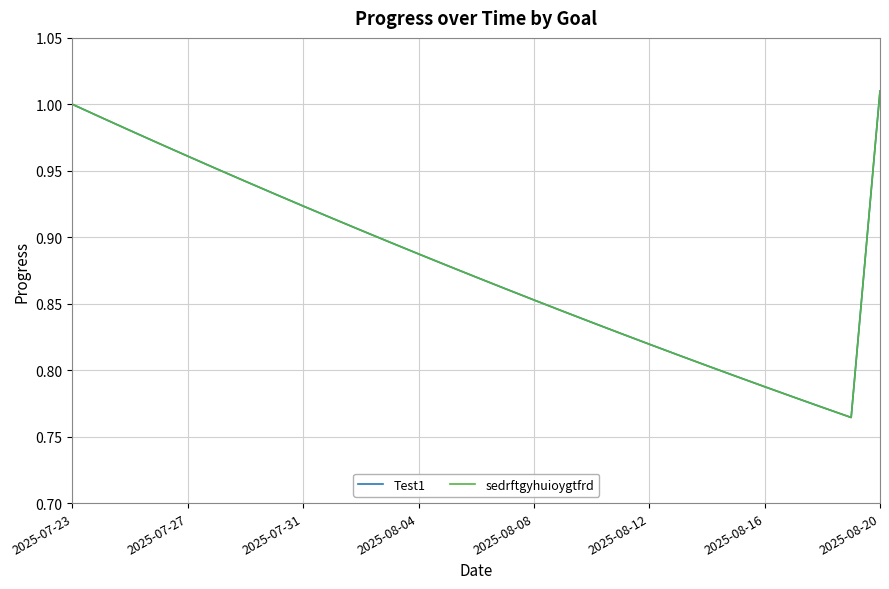

Is this an area chart (filled region under the line)?

No